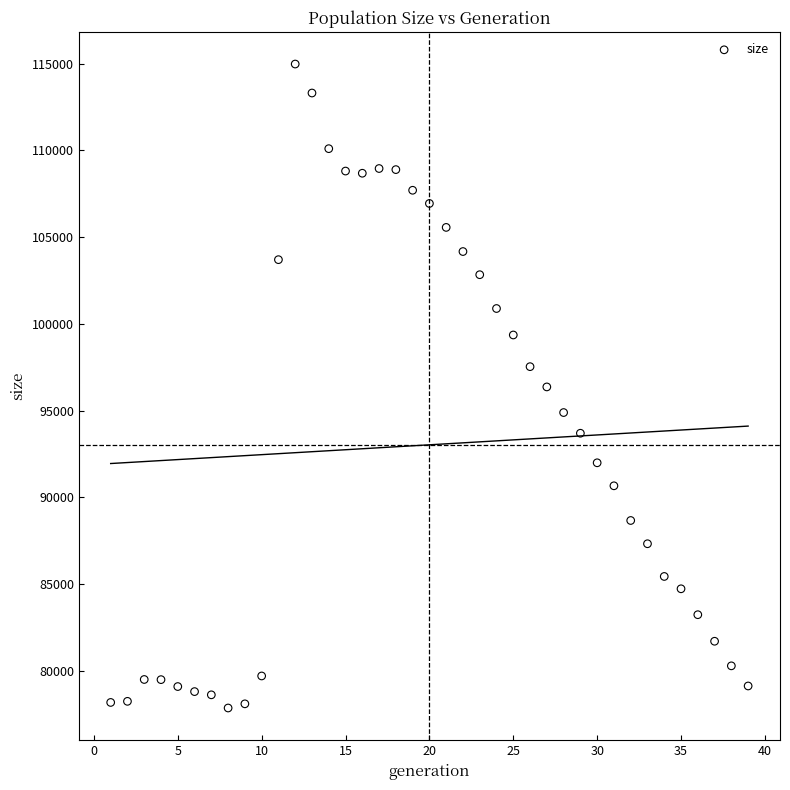

What is the range of X values (max minus min)?

38